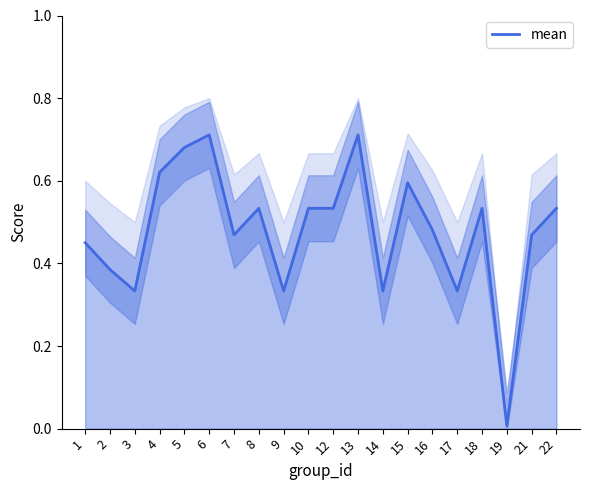

The chart shows a value of 0.3 at 14. True or false?

True